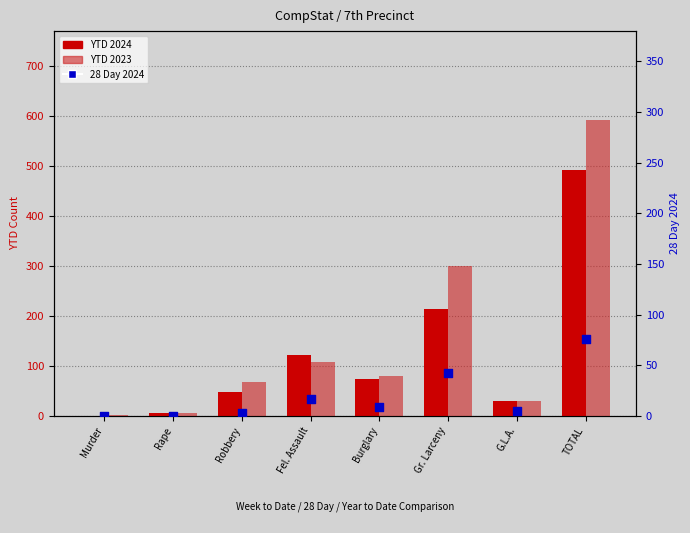

Which series contains the highest Y value?

YTD 2023